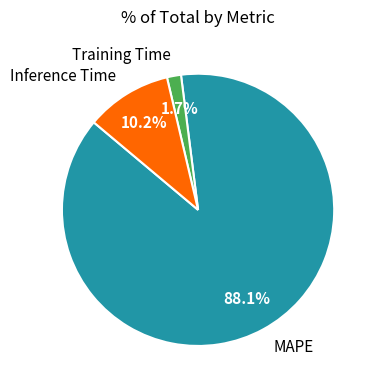

Which category has the biggest portion of the pie?

MAPE